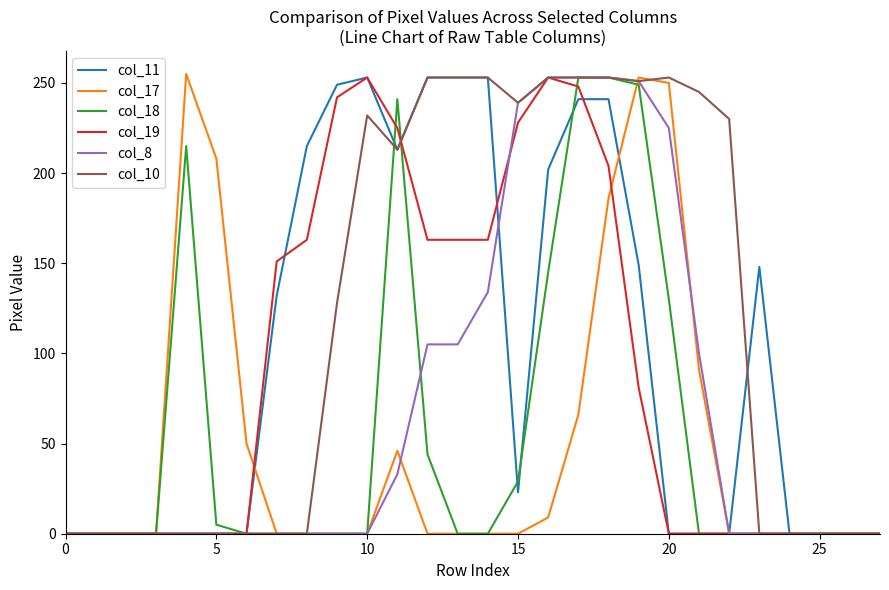

Which series has the largest total across all categories?

col_10